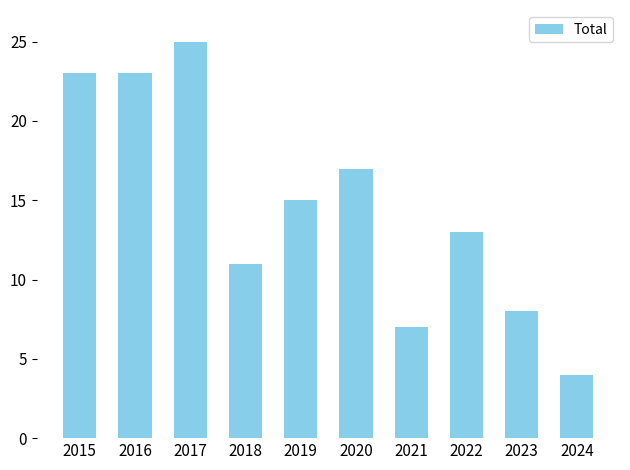

What is the change in value from 2016 to 2021?

-16